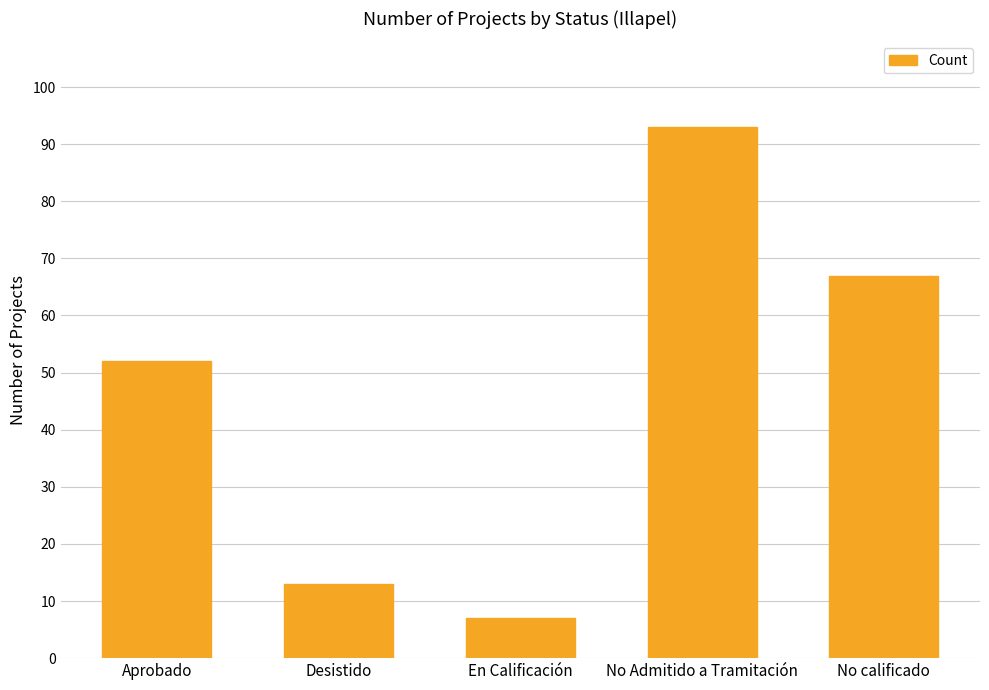

What is the average value?

46